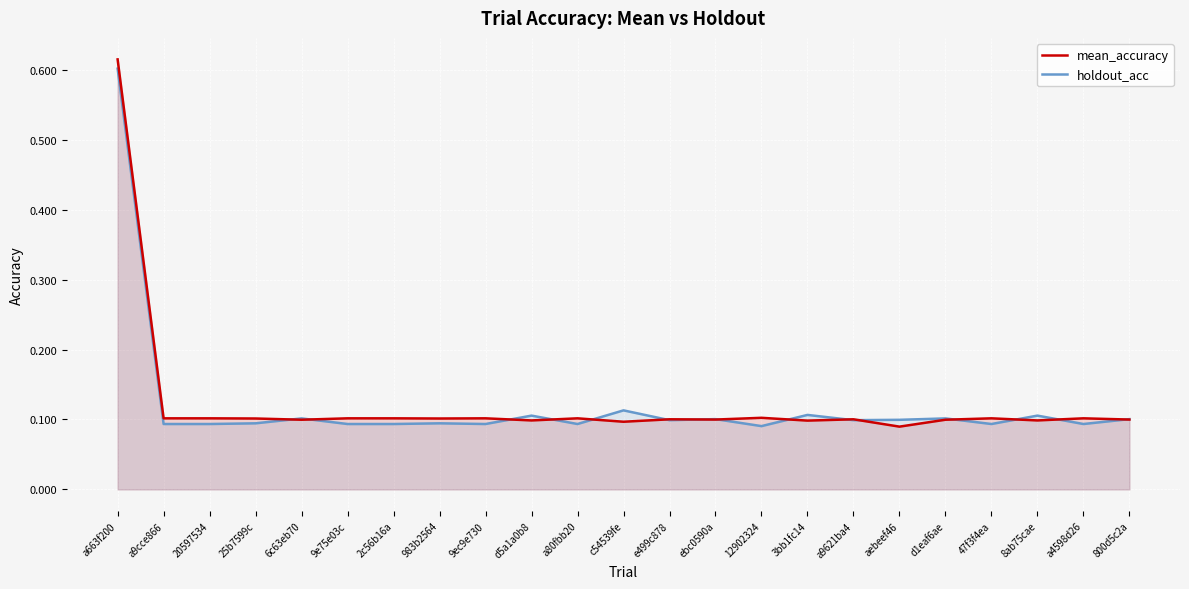

What is the value of the mean_accuracy point at the 12th from the left?

0.1